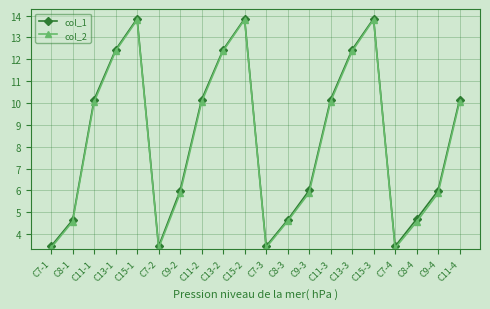

At how many categories does at least one series exceed 3?

20